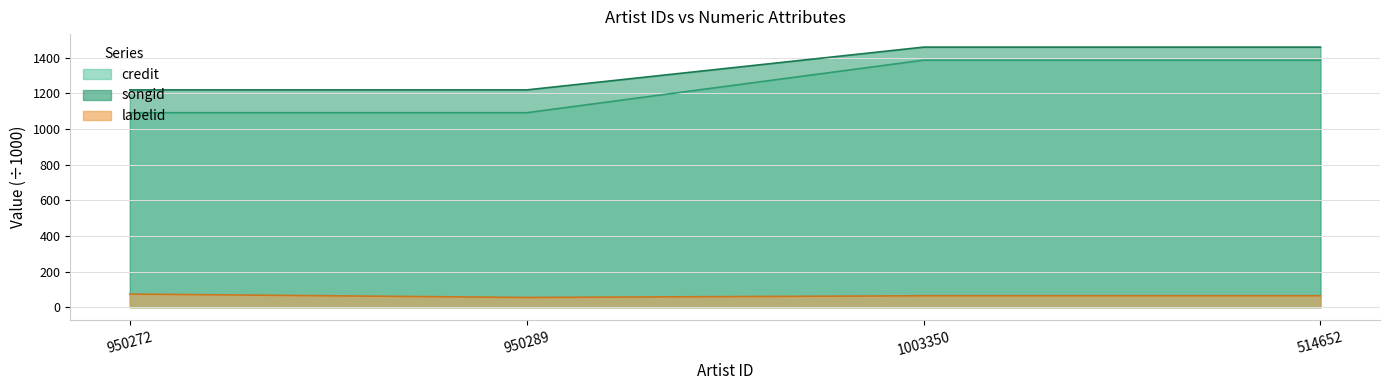

What is the value of the songid point at the 1st from the left?

1218.4